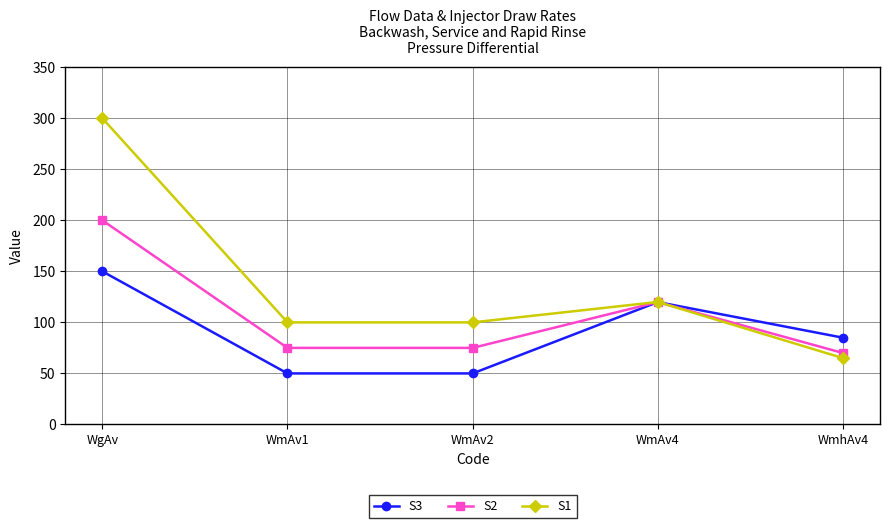

What is the smallest value displayed?

50.0